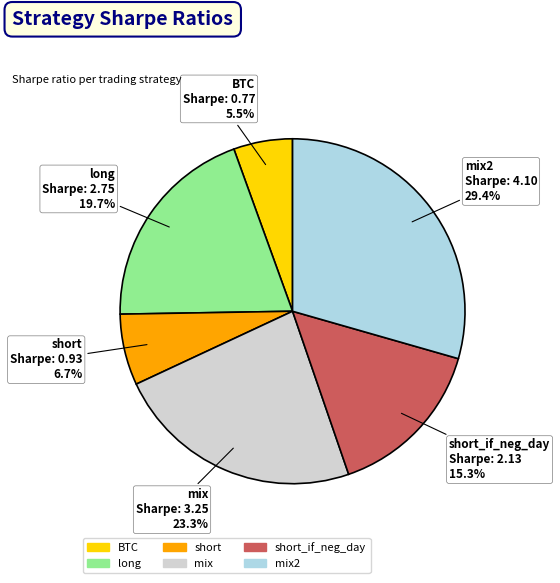

Between short and long, which is larger?

long